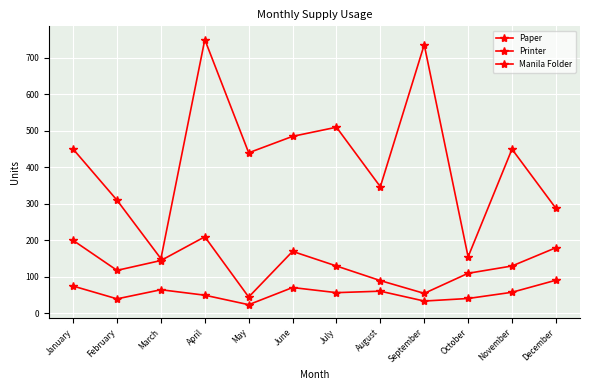

True or false: Printer has more than 1 interior local peaks.

True